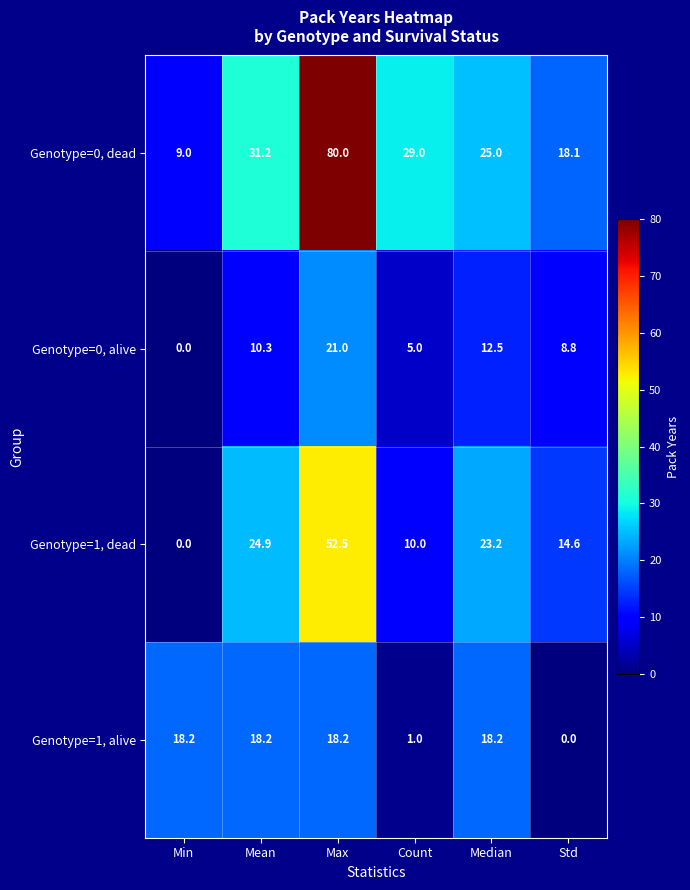

Is it true that Genotype=0, dead equals 51.6 at Mean?

False